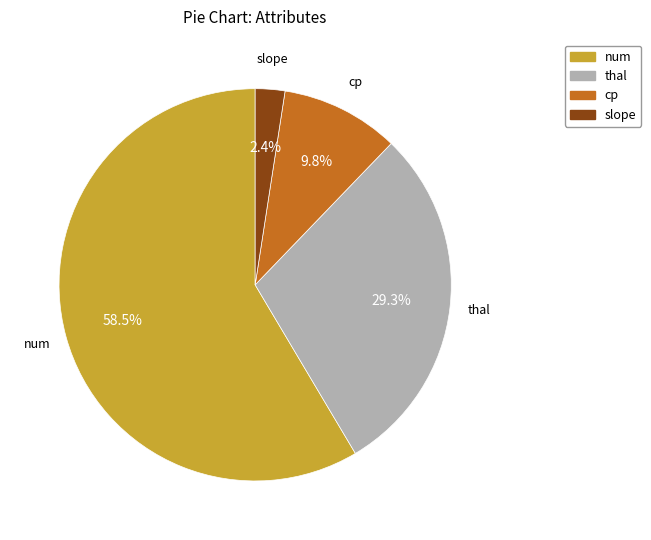

Approximately how many times larger is the value at thal compared to num?

0.5